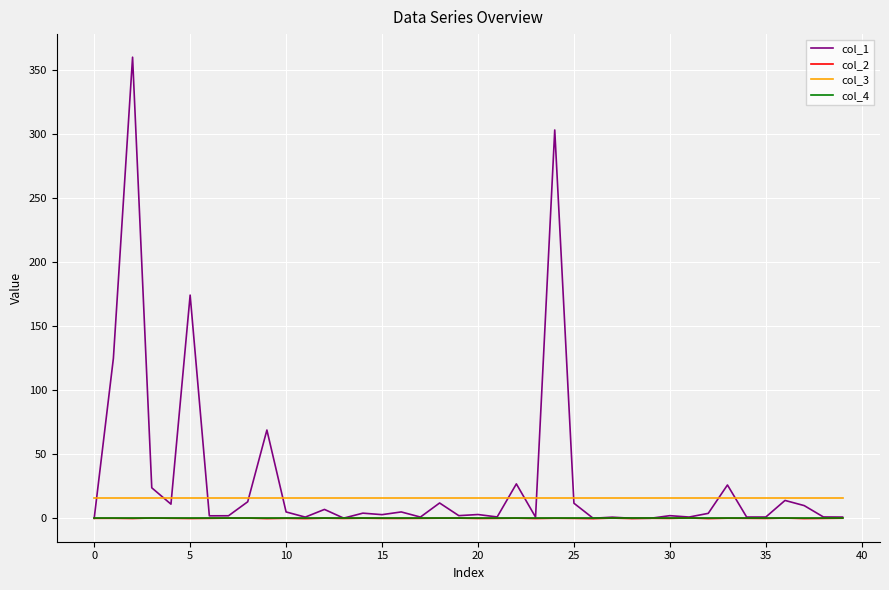

True or false: col_3 and col_2 intersect in this chart.

False